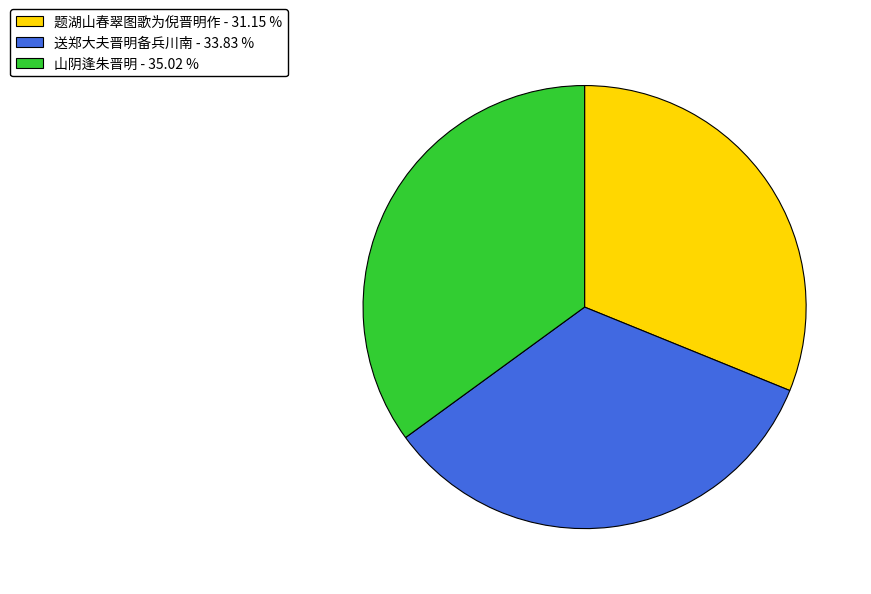

How many segments does this pie chart have?

3